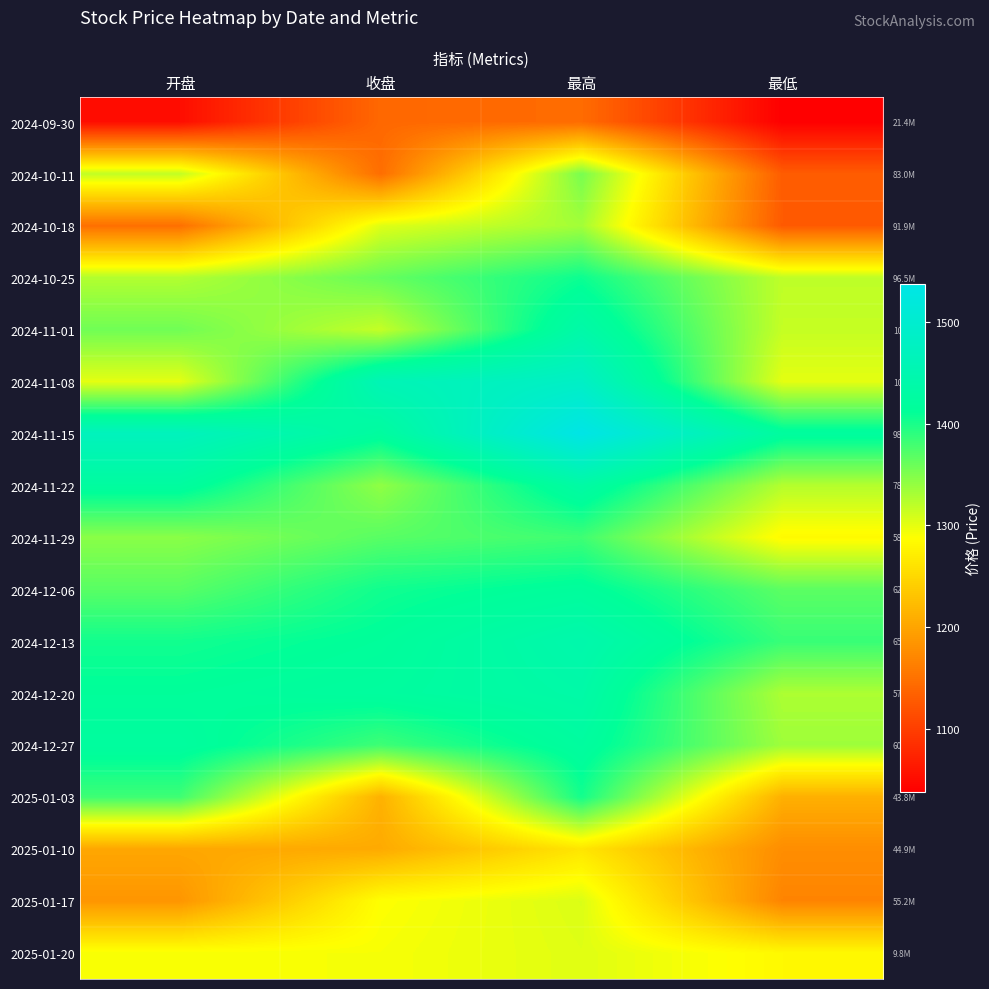

Which label corresponds to the largest value in the chart?

最高